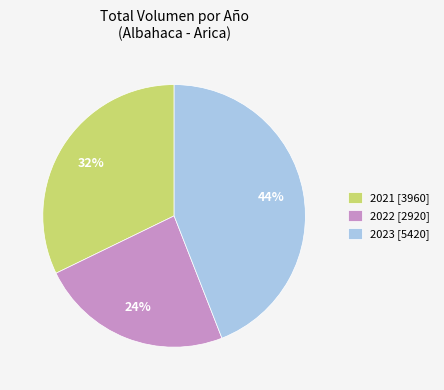

Is there any slice that represents more than half of the pie?

No